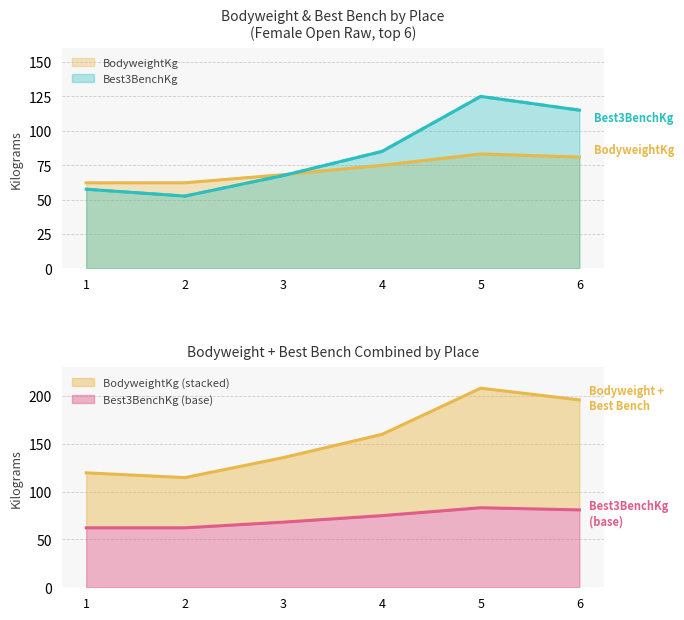

What is the maximum value shown in the chart?

125.0